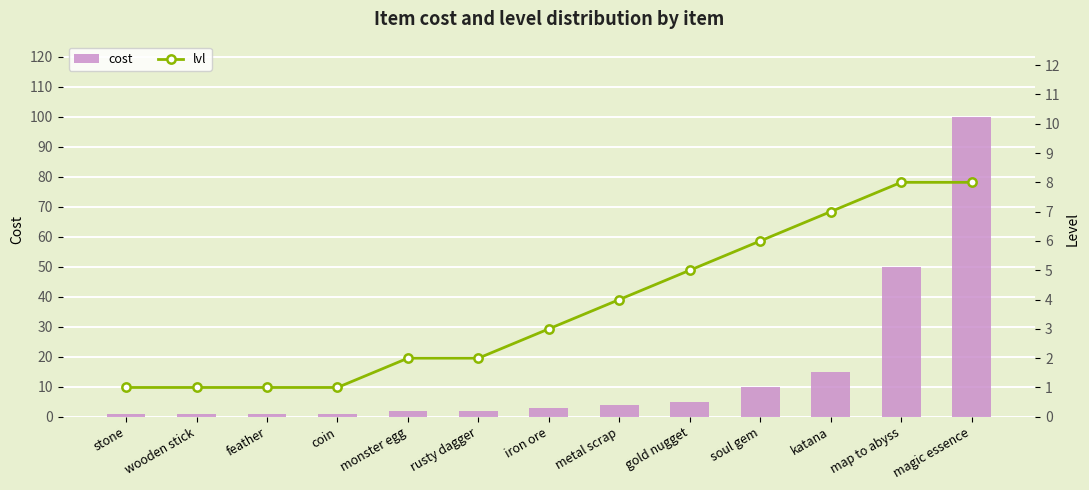

True or false: lvl has a value of 3 at katana.

False